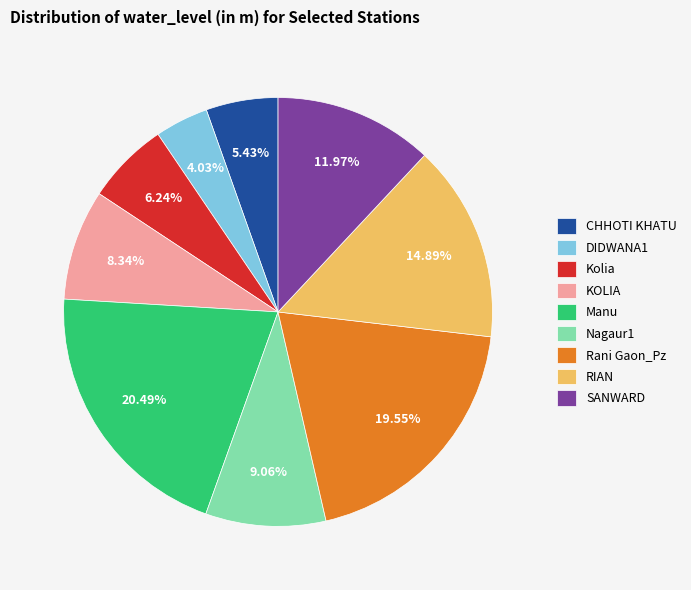

To the nearest percent, what is the difference between the largest and smallest slice percentages?

16%